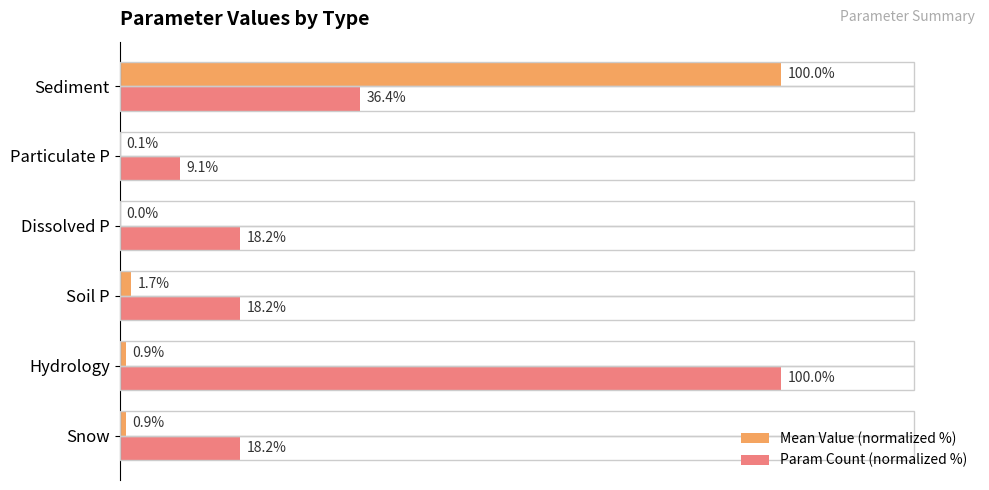

At which category is the sum across all series the highest?

Sediment